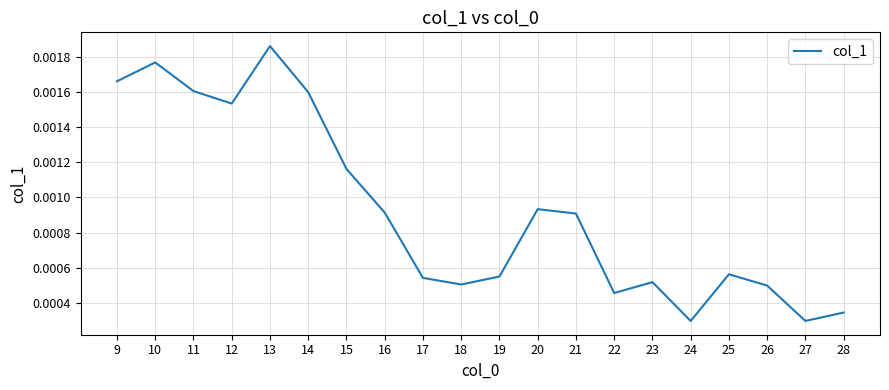

Which has a higher value, 15 or 11?

11